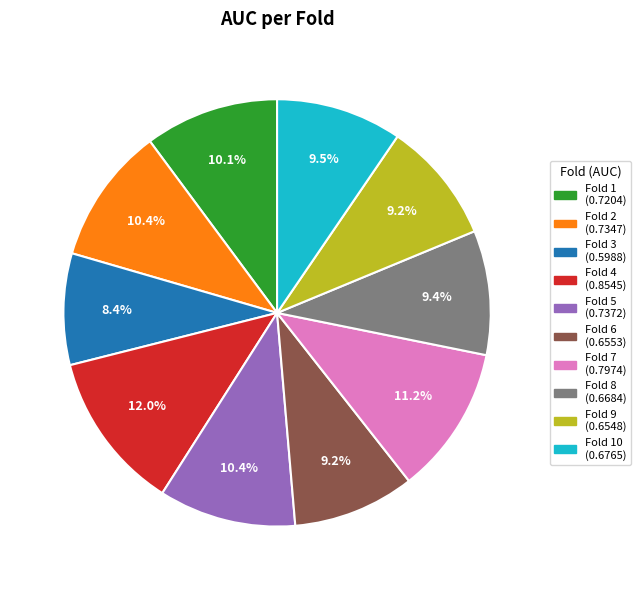

Is there a majority slice in this chart?

No